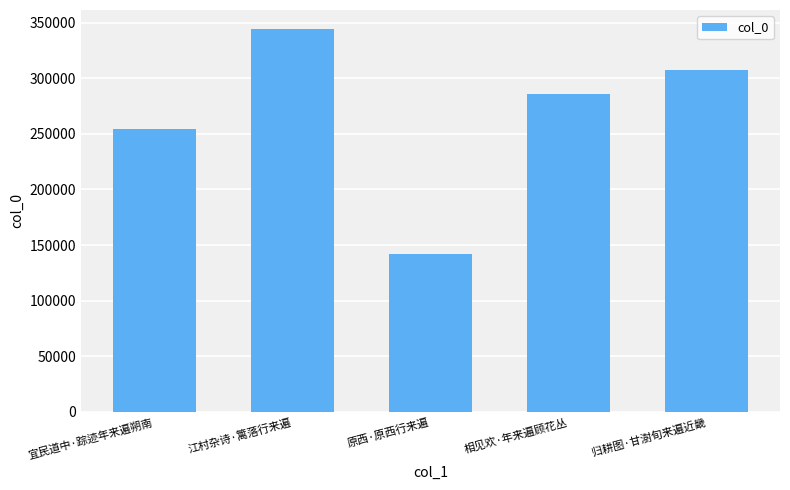

What is the change in value from 宜民道中·踪迹年来遍朔南 to 江村杂诗·篱落行来遍?

+89403